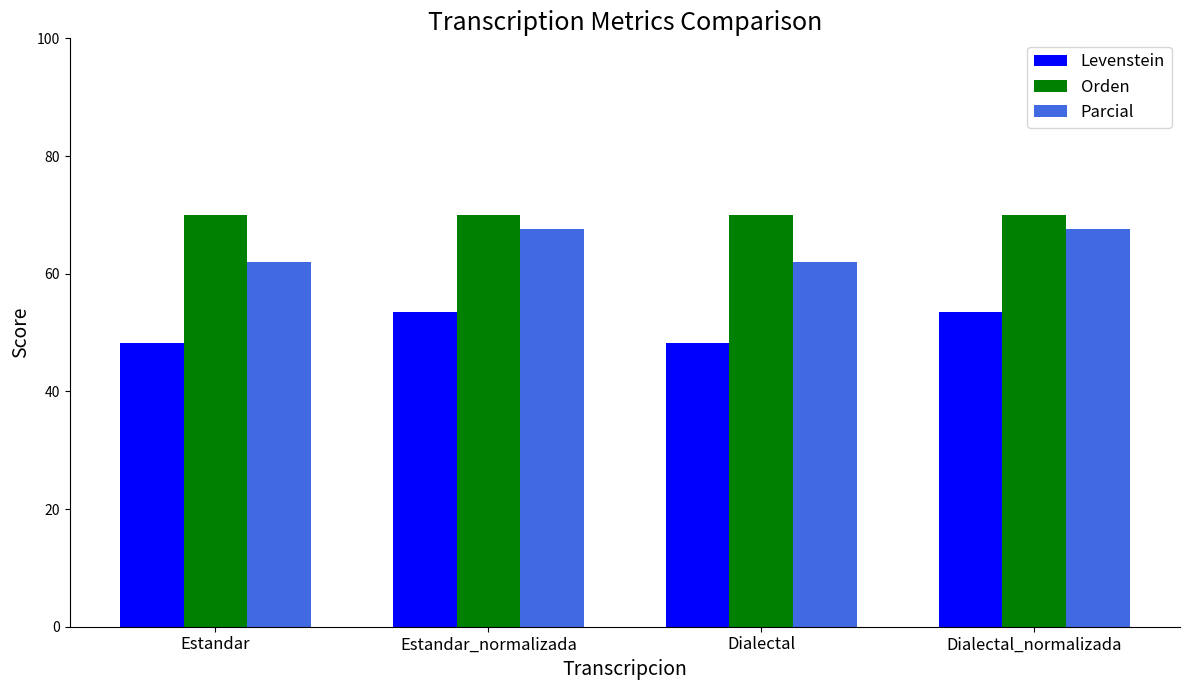

Rank the series by their average value, from highest to lowest.

Orden, Parcial, Levenstein